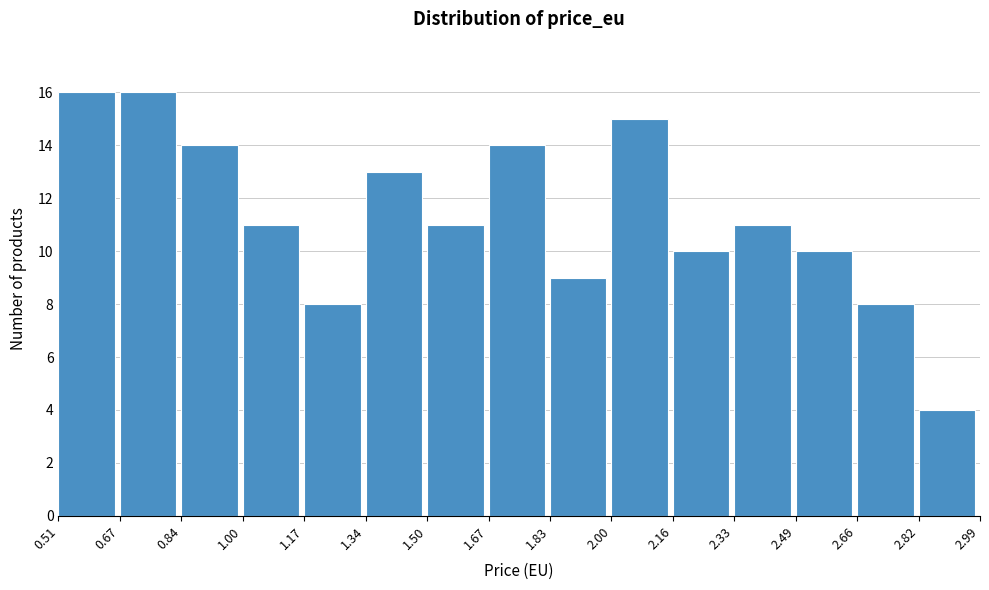

Reading left to right, list every bar in this chart as the range it spans on the x-axis followed by its height. The values are not printed on the chart, so give them approximately, as read against the axis.

0.51 to 0.67: 16
0.67 to 0.84: 16
0.84 to 1.00: 14
1.00 to 1.17: 11
1.17 to 1.34: 8
1.34 to 1.50: 13
1.50 to 1.67: 11
1.67 to 1.83: 14
1.83 to 2.00: 9
2.00 to 2.16: 15
2.16 to 2.33: 10
2.33 to 2.49: 11
2.49 to 2.66: 10
2.66 to 2.82: 8
2.82 to 2.99: 4